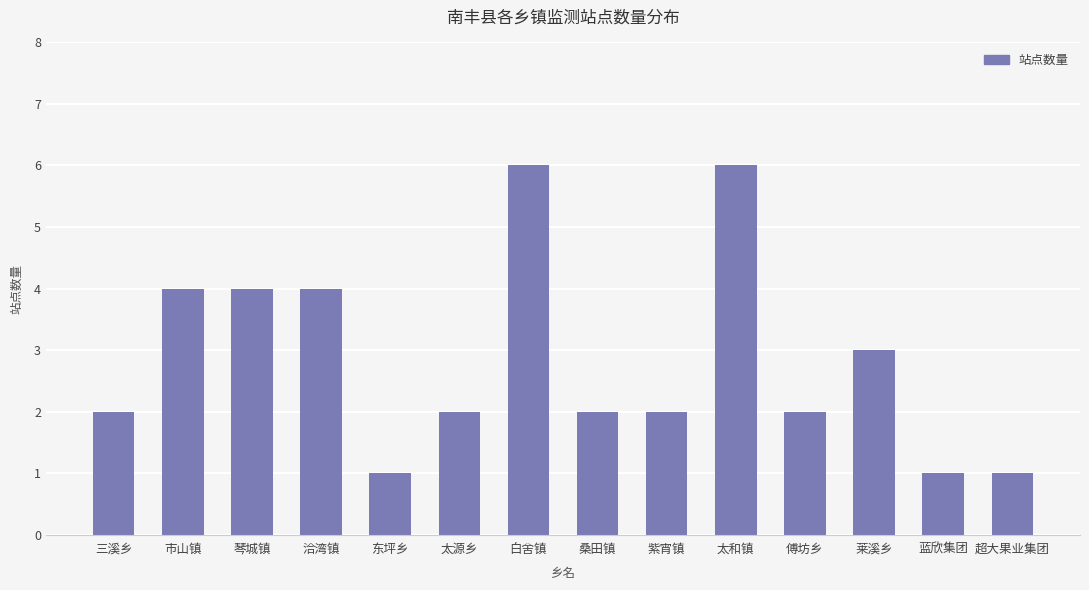

Reading left to right, transcribe all the data shown in this chart.

2	4	4	4	1	2	6	2	2	6	2	3	1	1